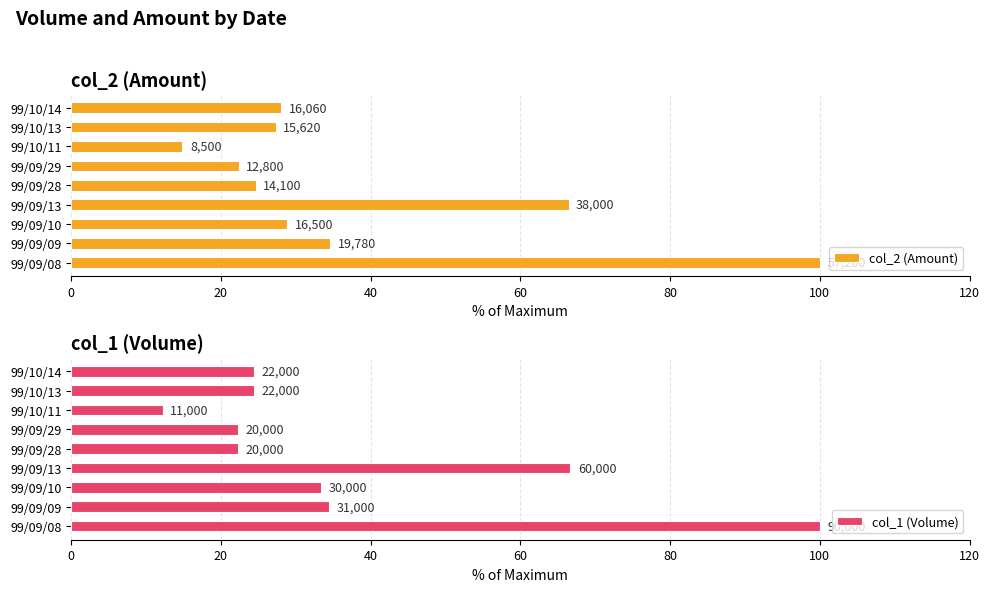

Which series has the largest range (max minus min)?

col_1 (Volume)